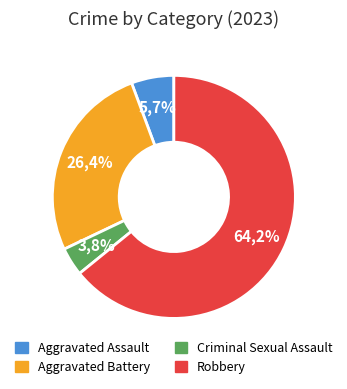

To the nearest percent, what is the difference between the largest and smallest slice percentages?

60%